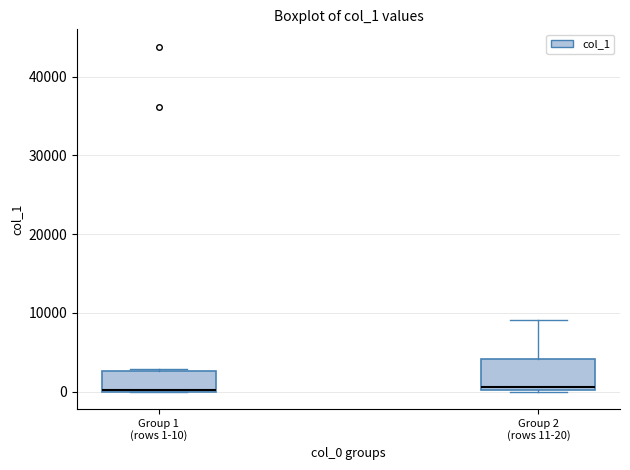

Where is the lower edge of the box for Group 1 (rows 1-10) on the y-axis? The values are not printed on the chart, so give them approximately, as read against the axis.

0